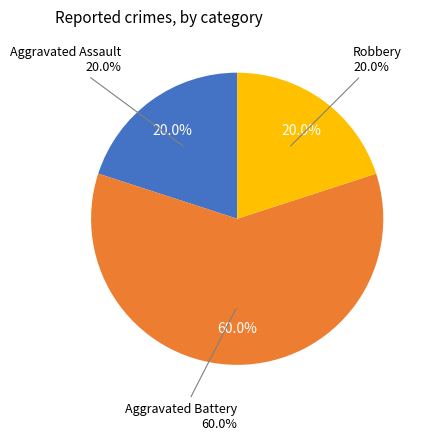

Which category has the smallest portion of the pie?

Aggravated Assault